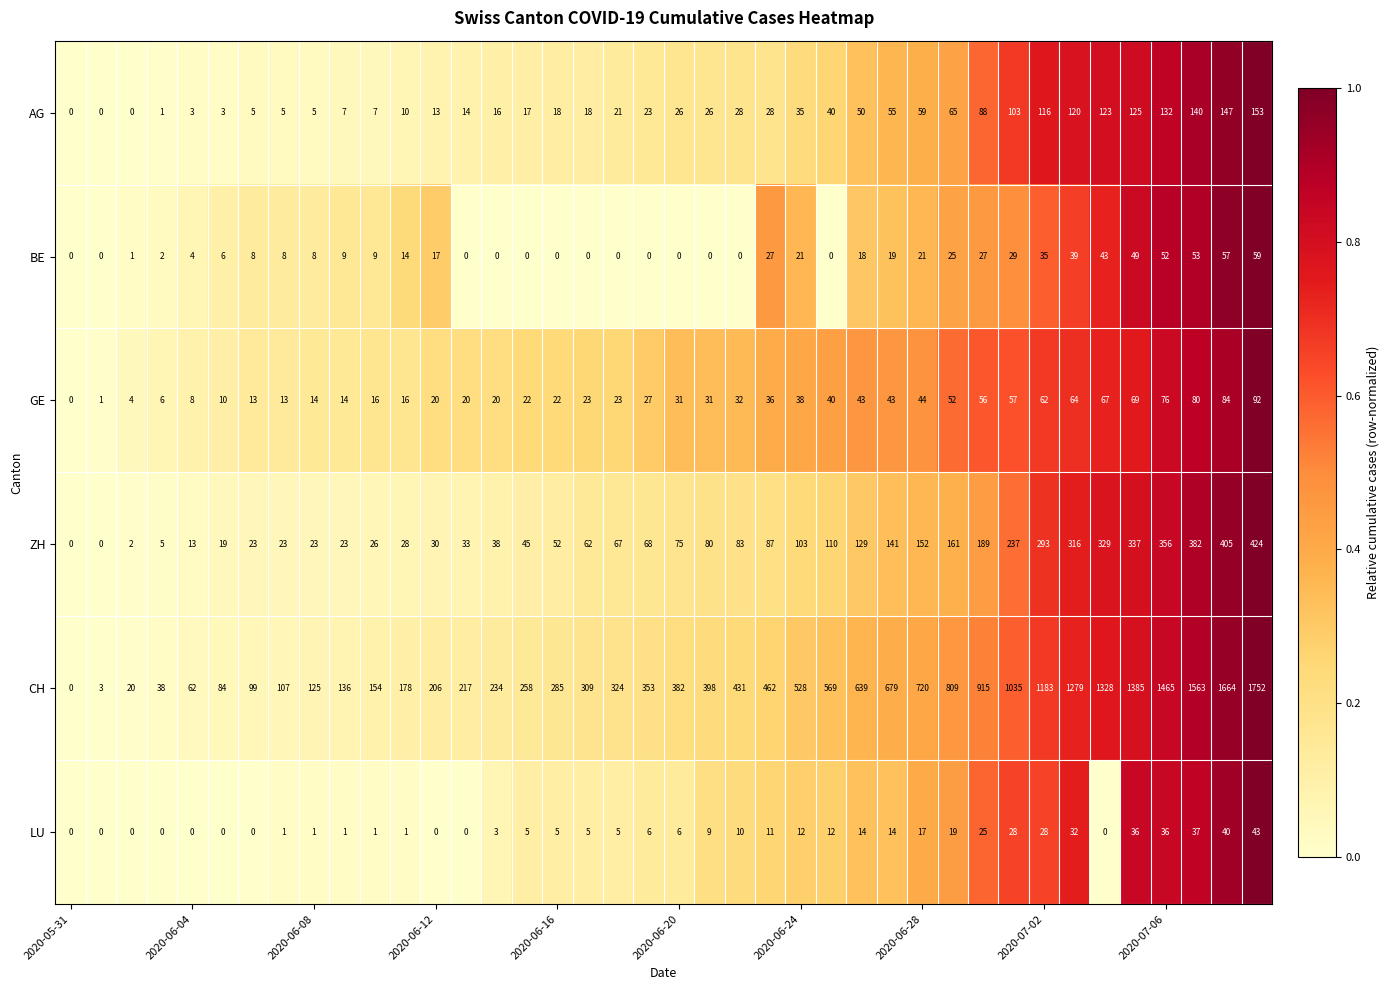

Which series has the widest spread of values?

CH